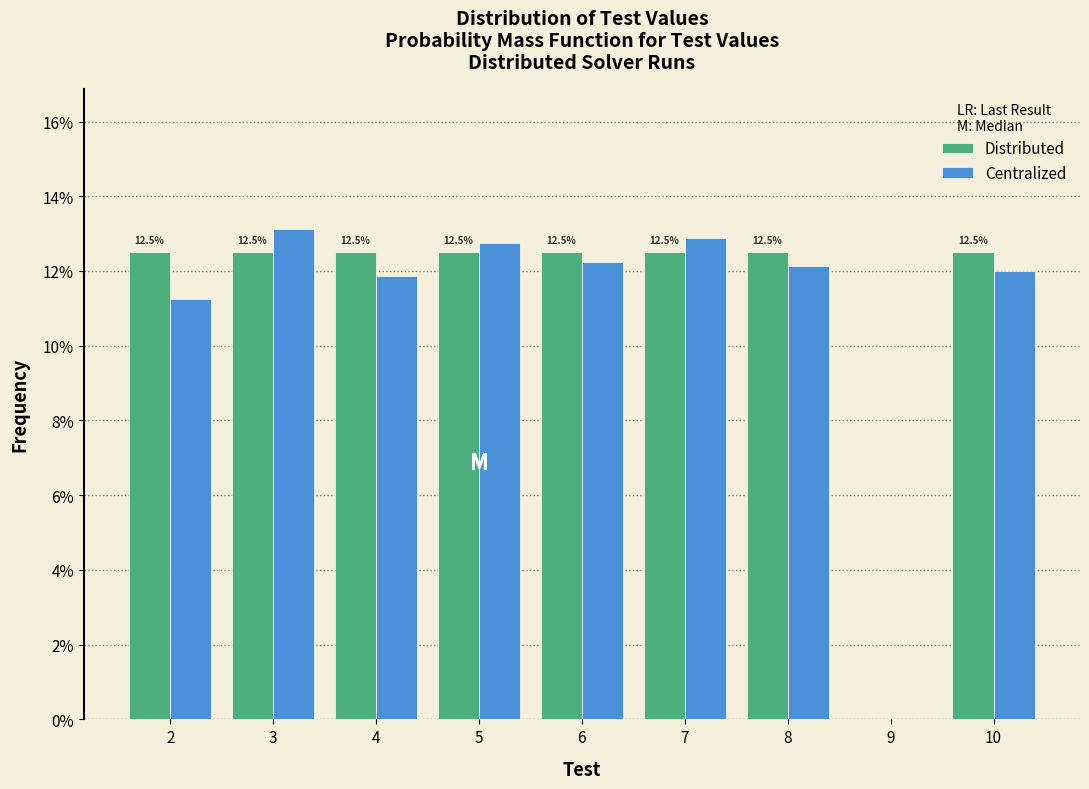

What are all the series names shown in the legend?

Distributed, Centralized